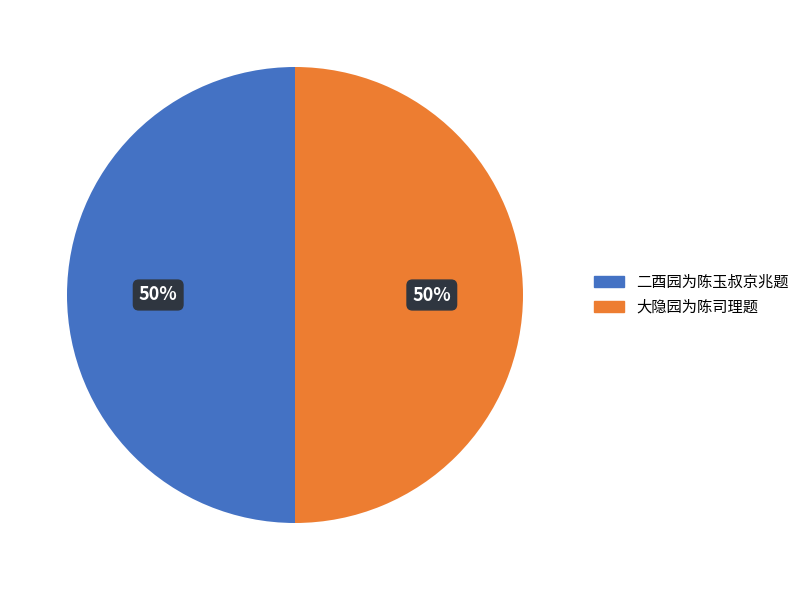

How many slices are in this pie chart?

2